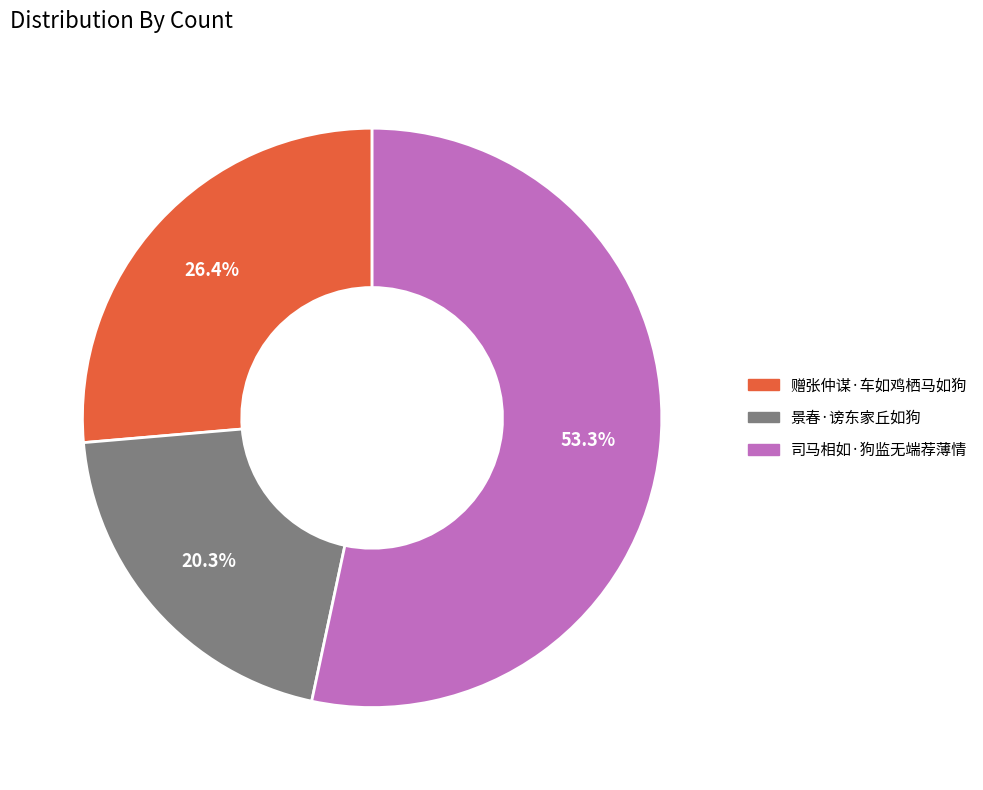

How many slices are in this pie chart?

3